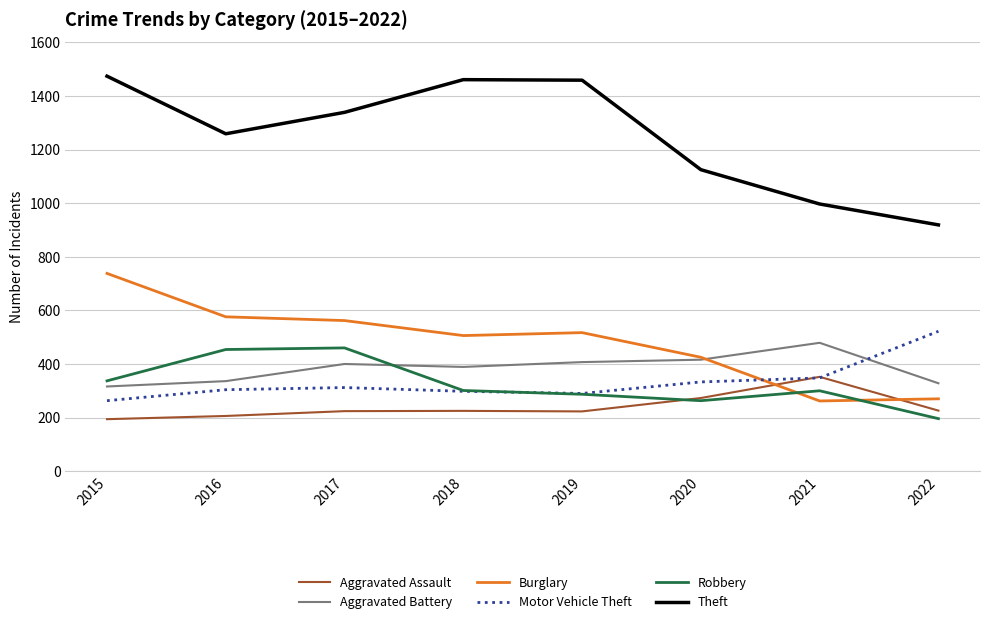

Which series has the largest total across all categories?

Theft